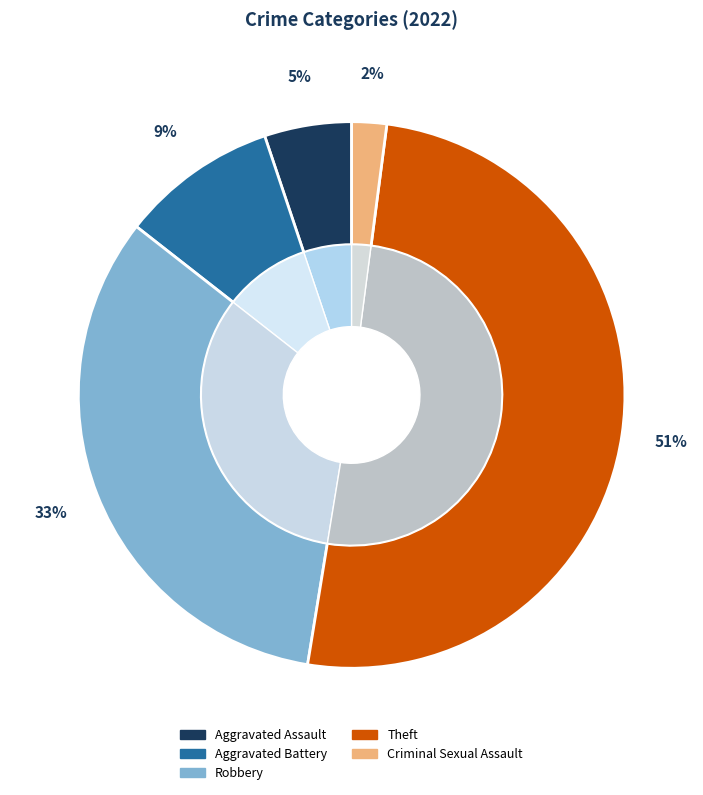

What is the total percentage of Theft and Criminal Sexual Assault?

52.6%